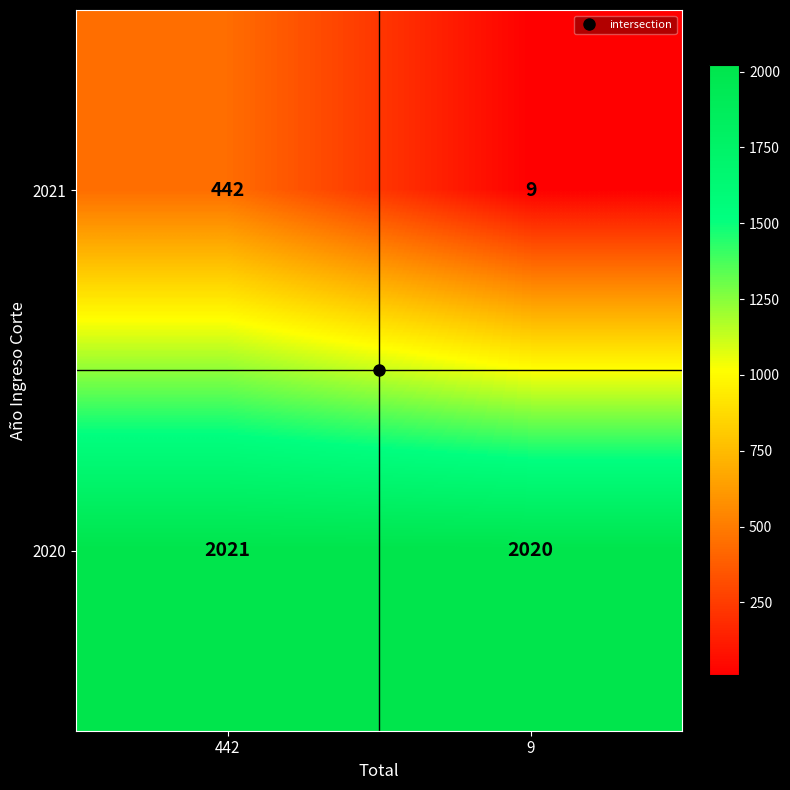

What is the sum of all 2020 values?

4041